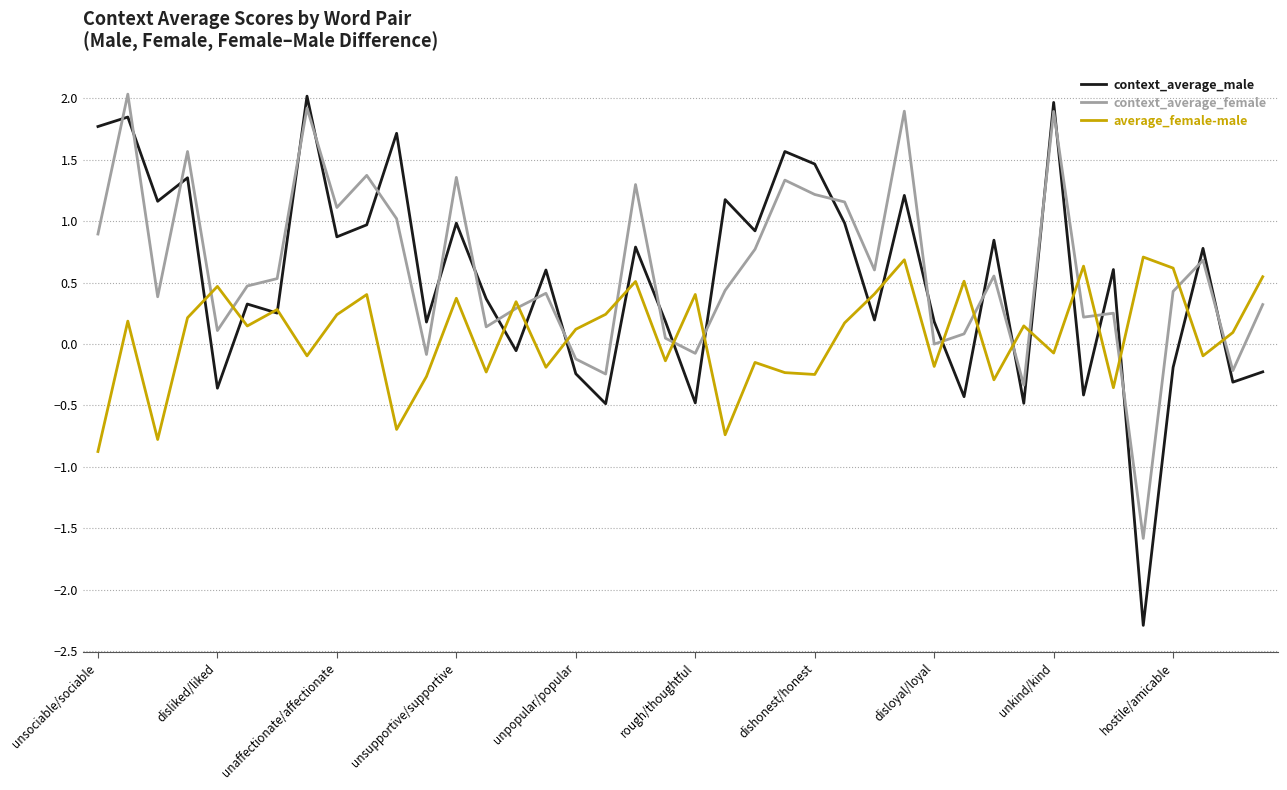

What is the greatest value displayed?

2.0